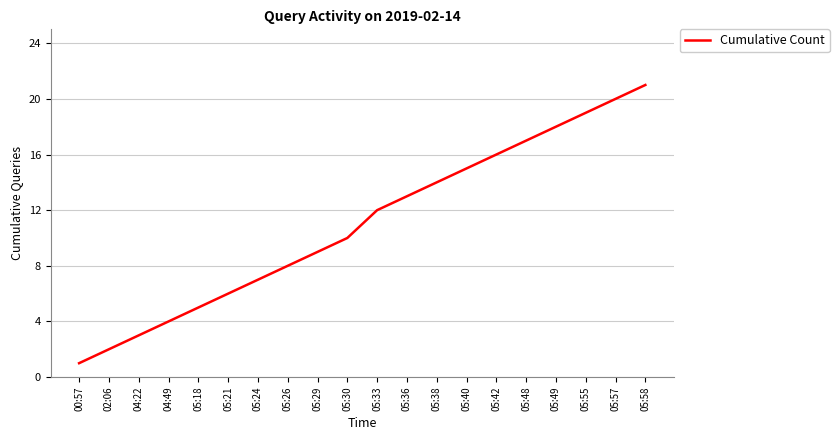

Between 05:33 and 05:49, which is larger?

05:49